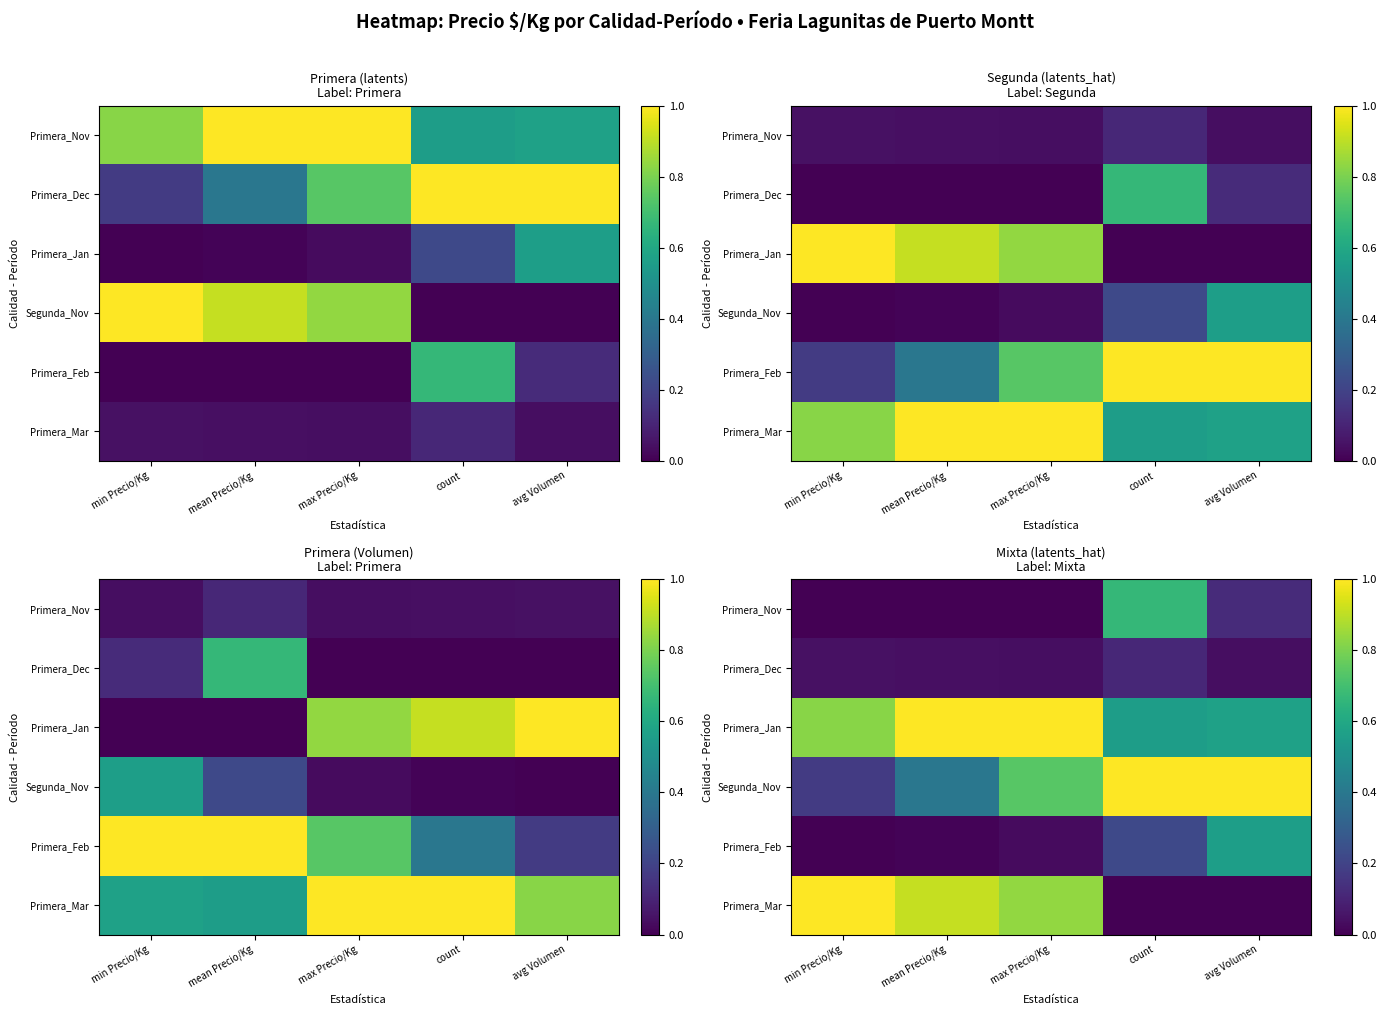

Count the Primera_Nov values in the range 0 to 1.

5